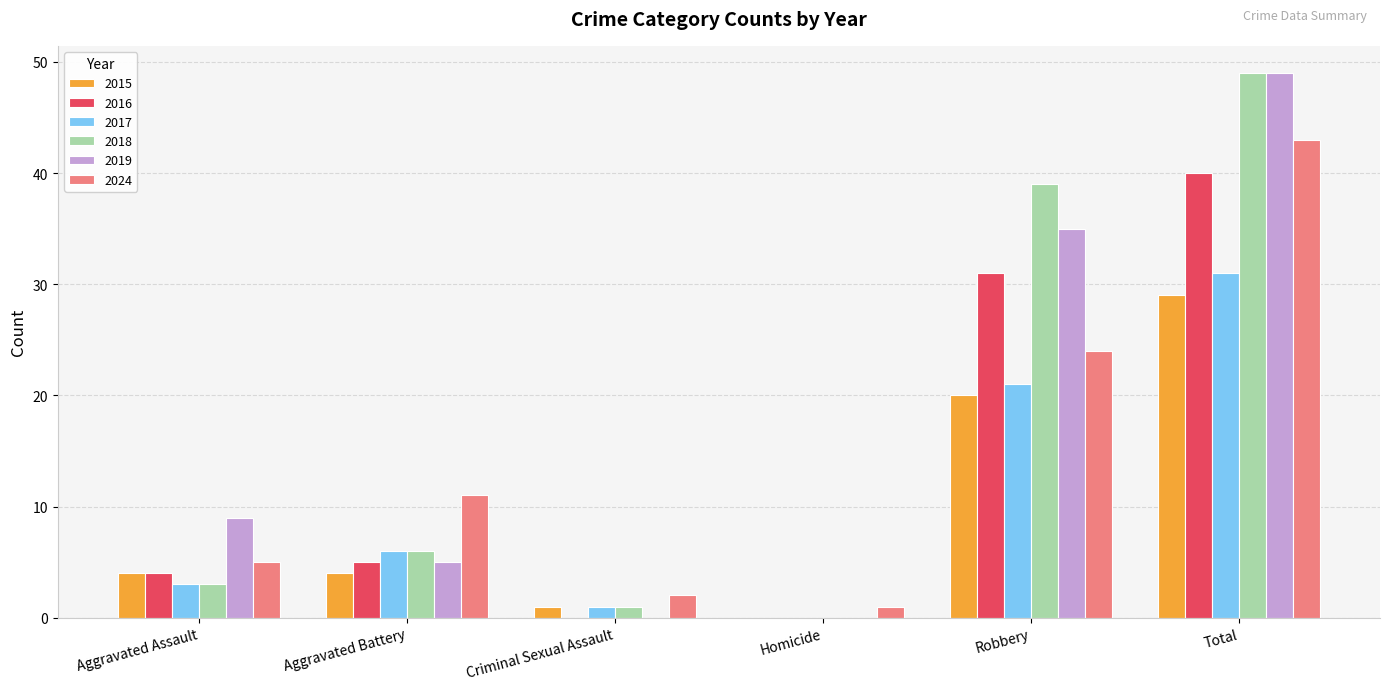

Between Aggravated Battery and Robbery, which series saw the biggest shift?

2018